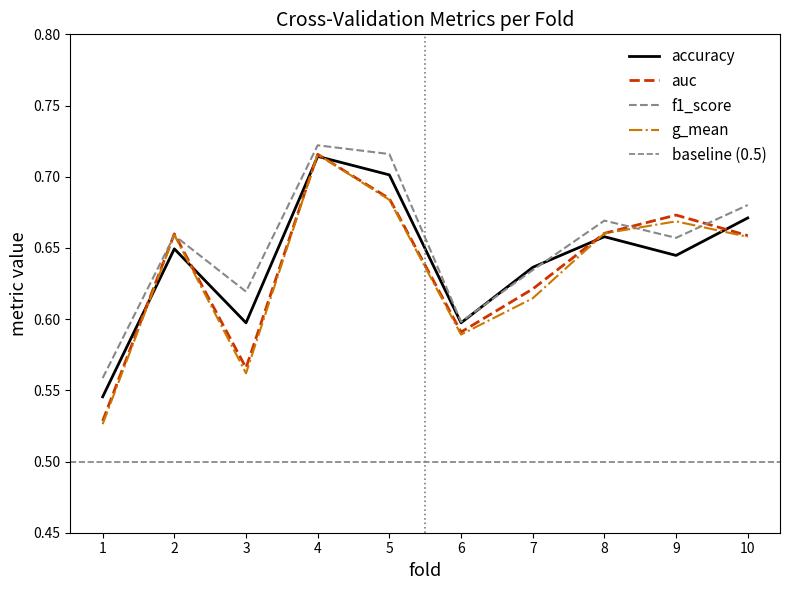

What is the value of the f1_score point at the 8th from the left?

0.7